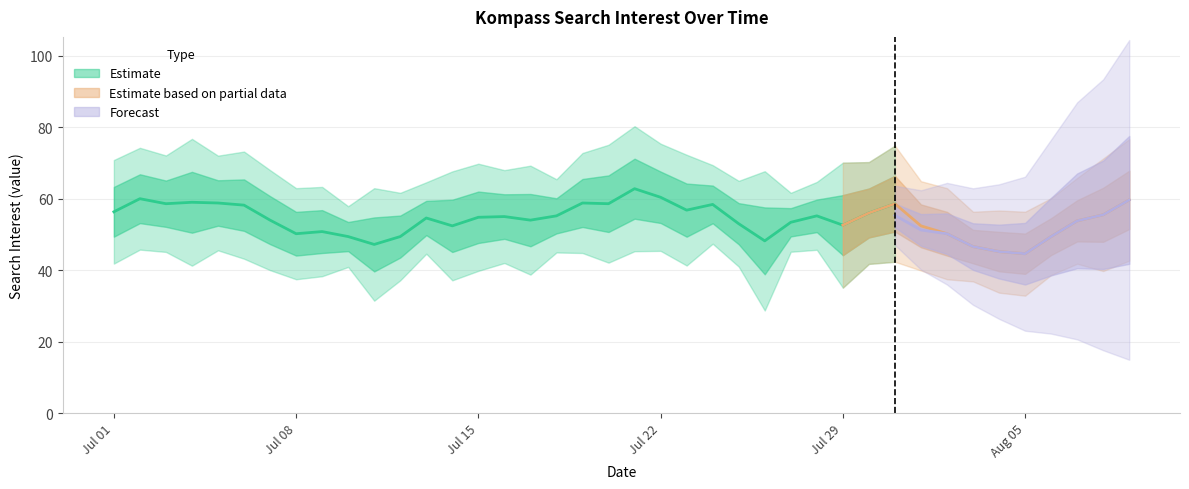

True or false: there are more than 1 points higher than both neighbors.

True